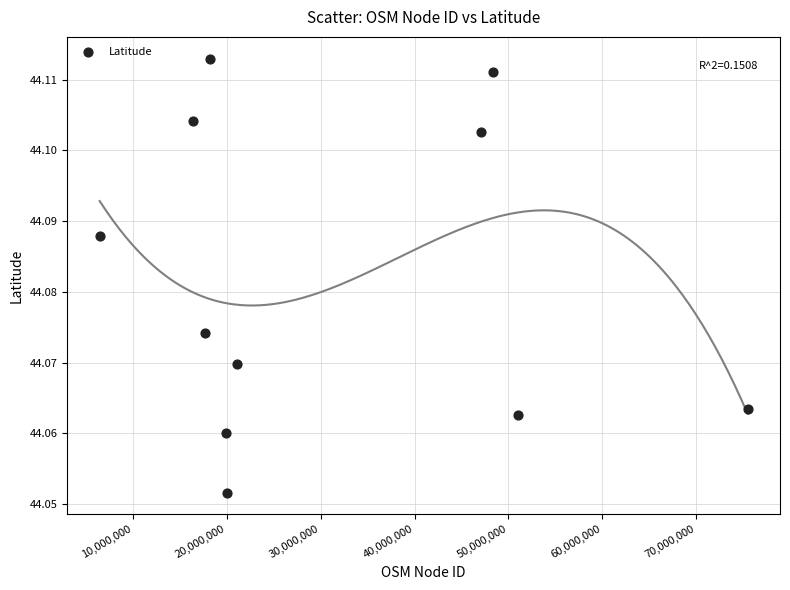

What is the average X value?

31052220.2